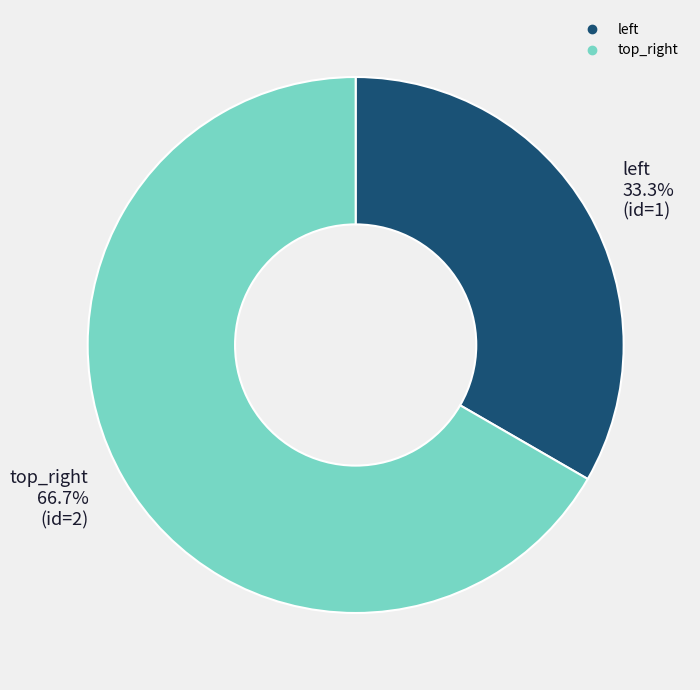

What is the smallest slice in the pie chart?

left